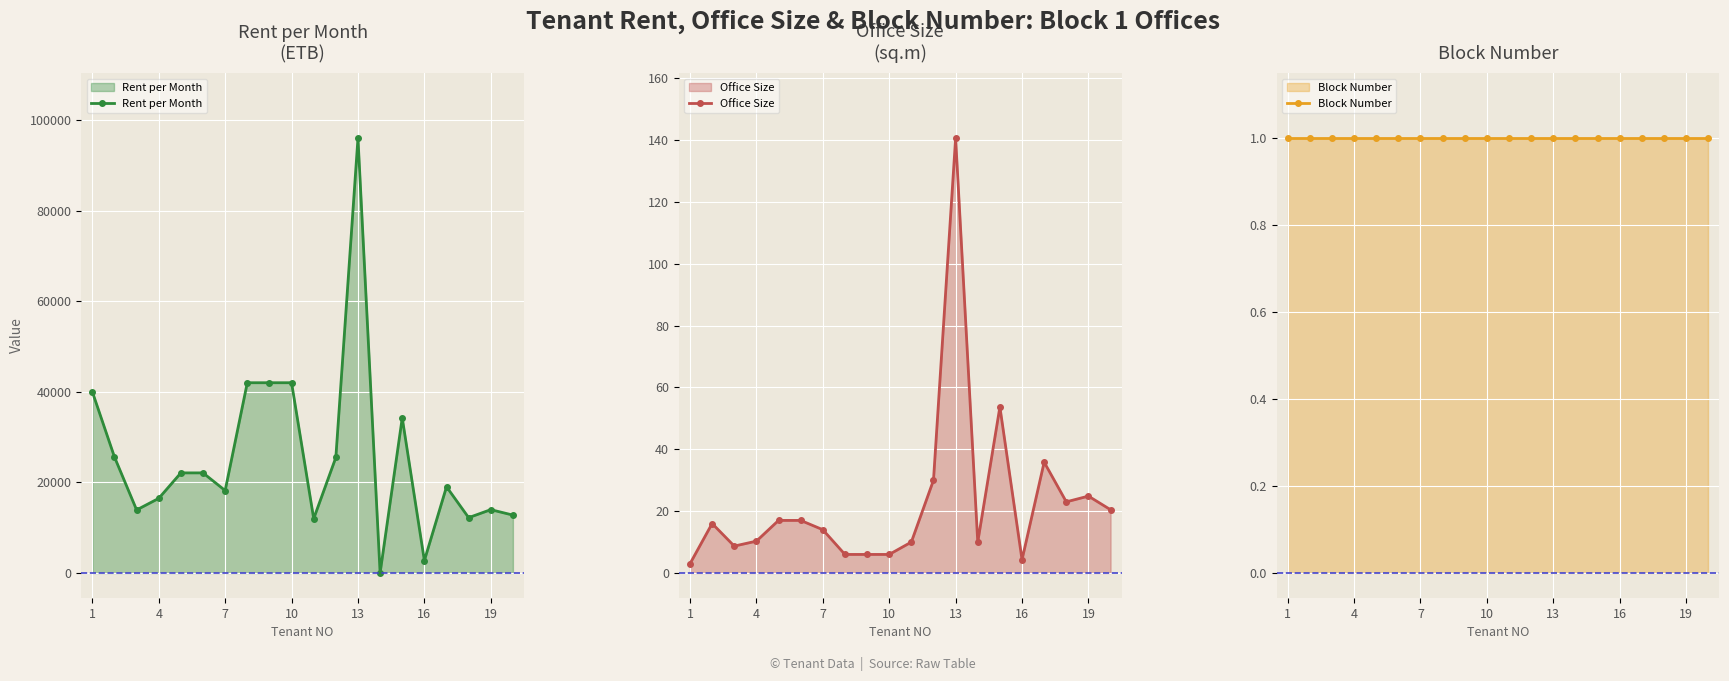

Where does the Rent per Month series first go above 22100?

1